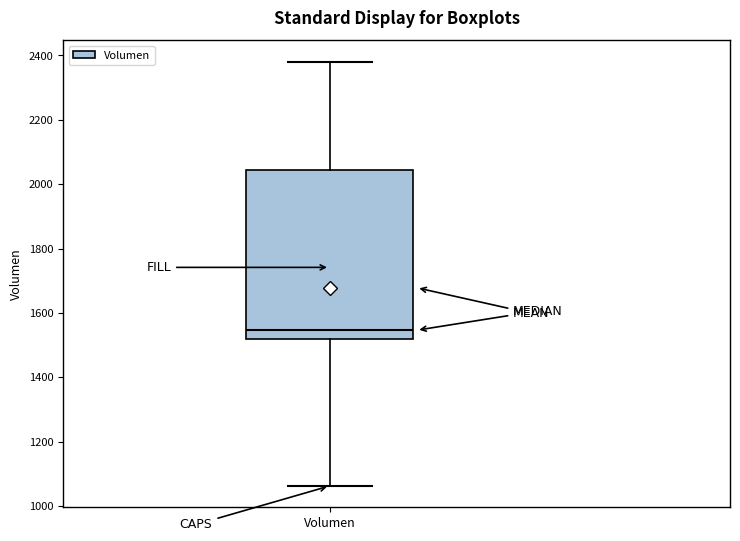

Transcribe this box plot: give where the median line is, the range the box spans, and where the two whiskers end, as read against the y-axis. The values are not printed on the chart, so give them approximately, as read against the axis.

median 1540, box 1520 to 2040, whiskers 1060 to 2380